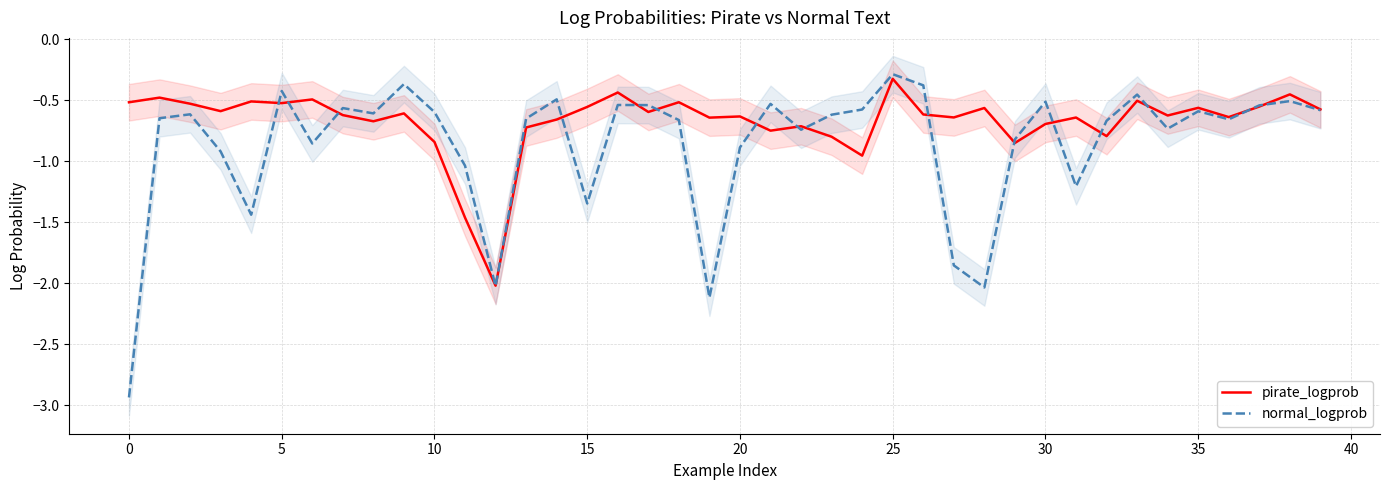

What is the highest value of the normal_logprob series?

-0.3